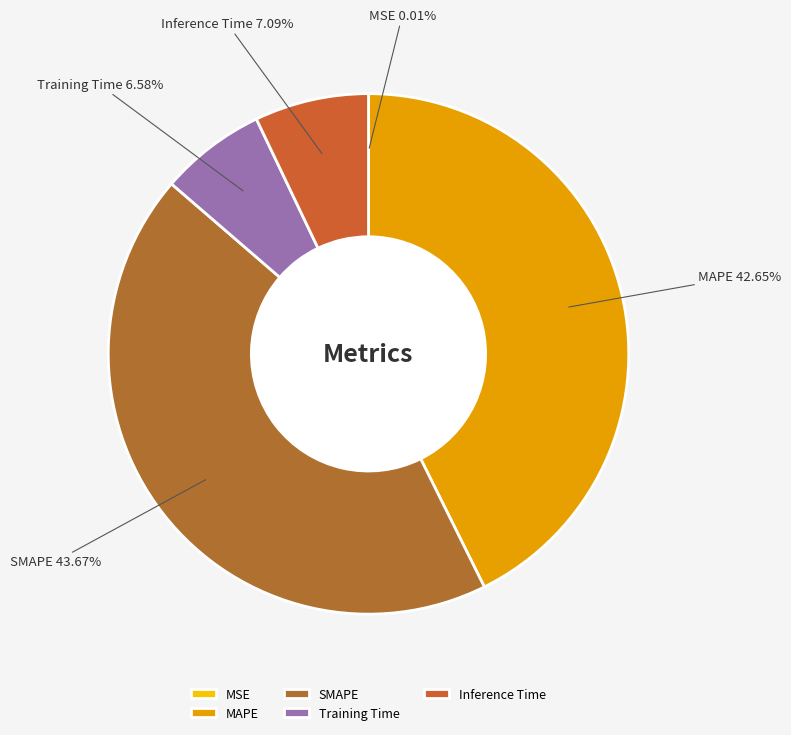

Which slice is the largest?

SMAPE